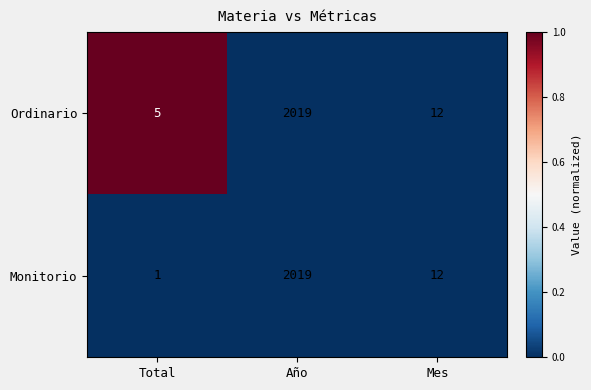

List the labels in order of Ordinario value, largest first.

Año, Mes, Total